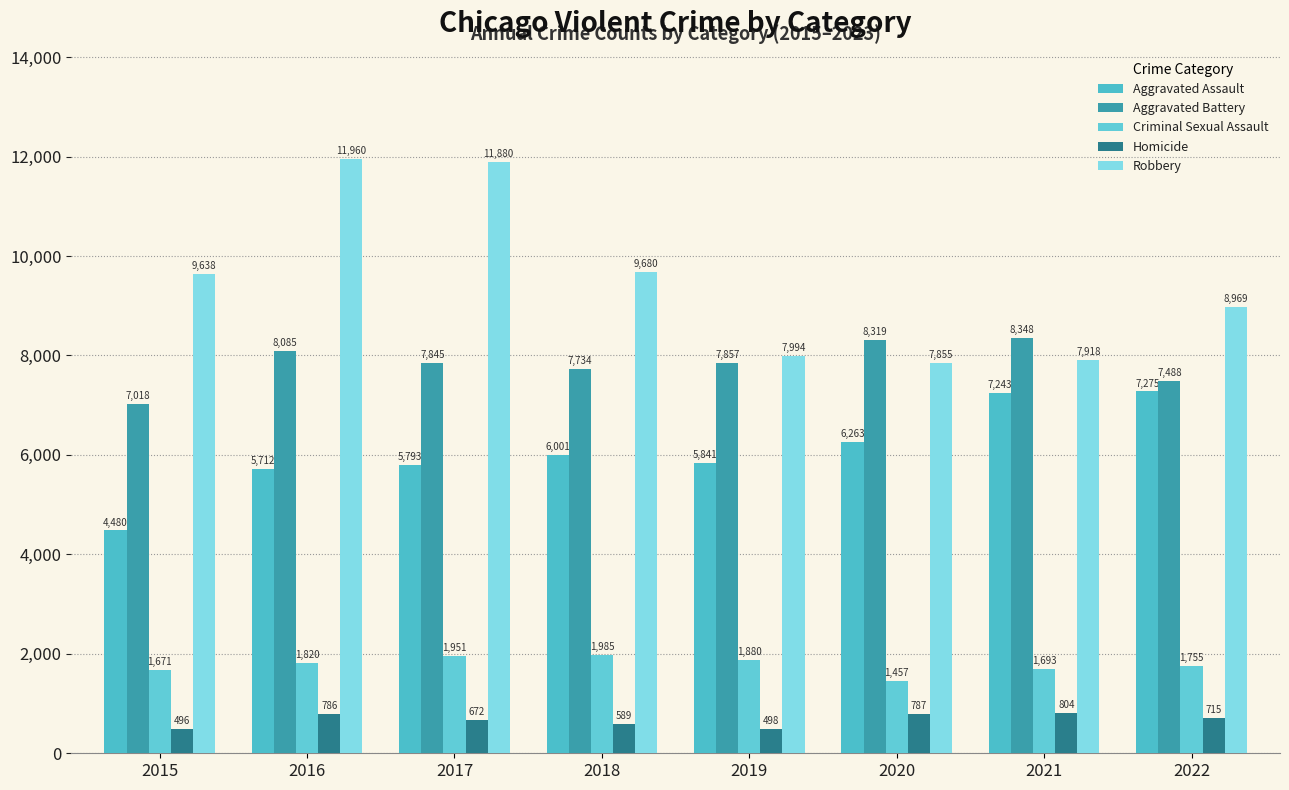

Where is Criminal Sexual Assault nearest to the value 1721?

2021